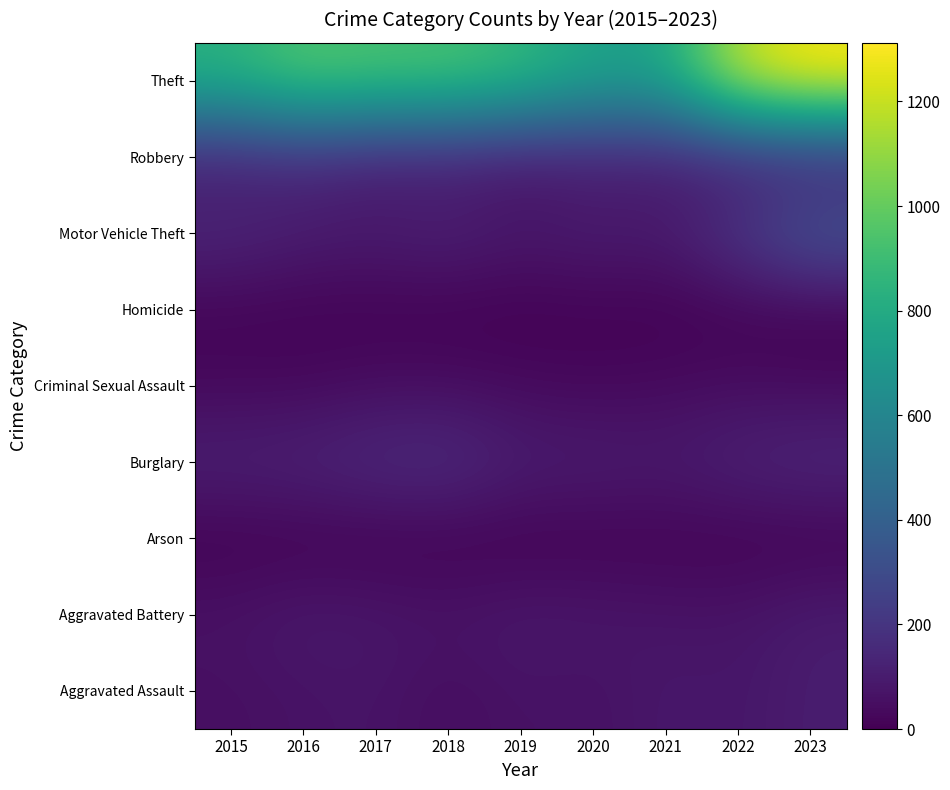

Reading left to right, extract all data points from this chart.

Aggravated Assault: 2015=52	2016=63	2017=71	2018=43	2019=65	2020=56	2021=85	2022=75	2023=104
Aggravated Battery: 2015=63	2016=89	2017=79	2018=68	2019=85	2020=80	2021=69	2022=68	2023=99
Arson: 2015=2	2016=2	2017=1	2018=3	2019=2	2020=4	2021=8	2022=4	2023=2
Burglary: 2015=119	2016=130	2017=158	2018=169	2019=107	2020=106	2021=93	2022=126	2023=147
Criminal Sexual Assault: 2015=28	2016=28	2017=43	2018=43	2019=34	2020=25	2021=34	2022=43	2023=34
Homicide: 2015=12	2016=8	2017=5	2018=2	2019=0	2020=6	2021=2	2022=9	2023=3
Motor Vehicle Theft: 2015=140	2016=105	2017=97	2018=121	2019=84	2020=104	2021=93	2022=207	2023=355
Robbery: 2015=106	2016=142	2017=99	2018=101	2019=71	2020=100	2021=96	2022=103	2023=106
Theft: 2015=840	2016=962	2017=935	2018=935	2019=875	2020=761	2021=761	2022=1201	2023=1312